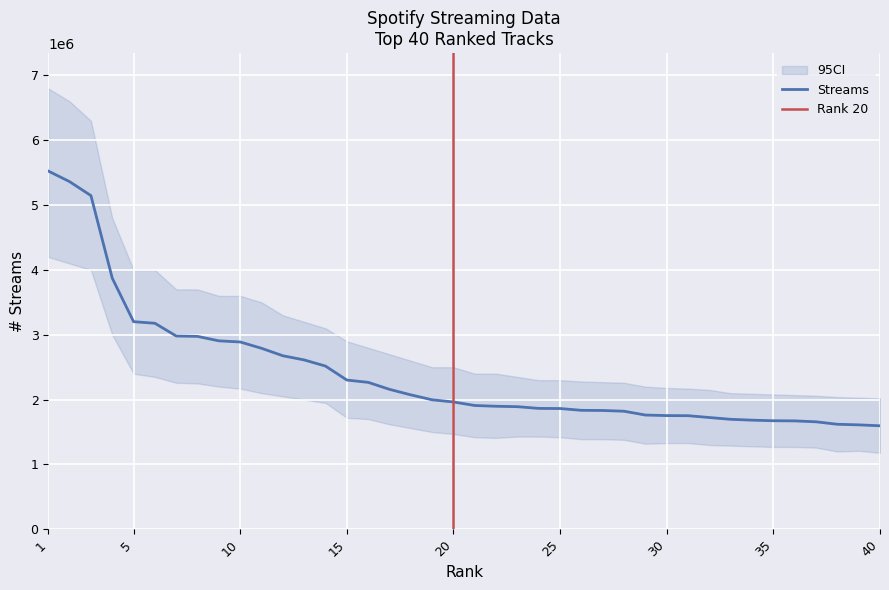

The chart shows a value of 5525454 at 1. True or false?

True